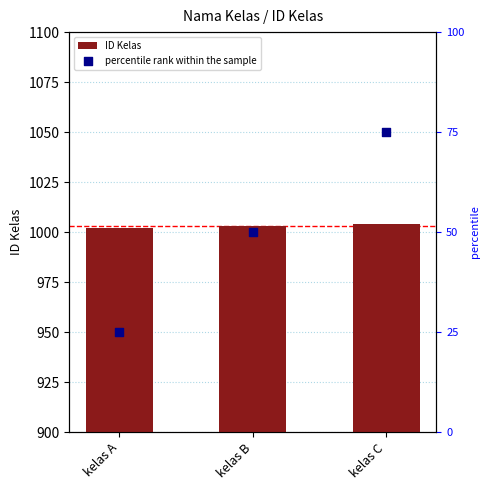

What is the total value across all series at kelas B?

1053